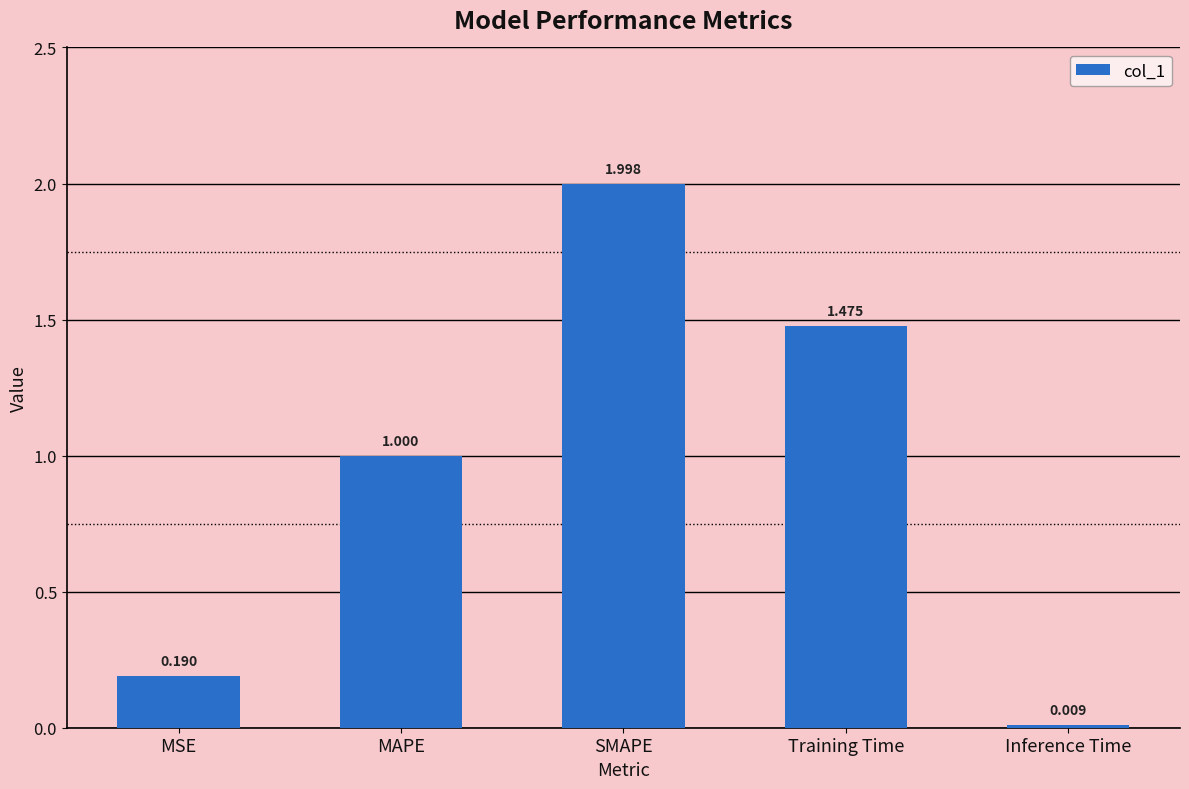

What is the label of the 2nd bar from the right?

Training Time